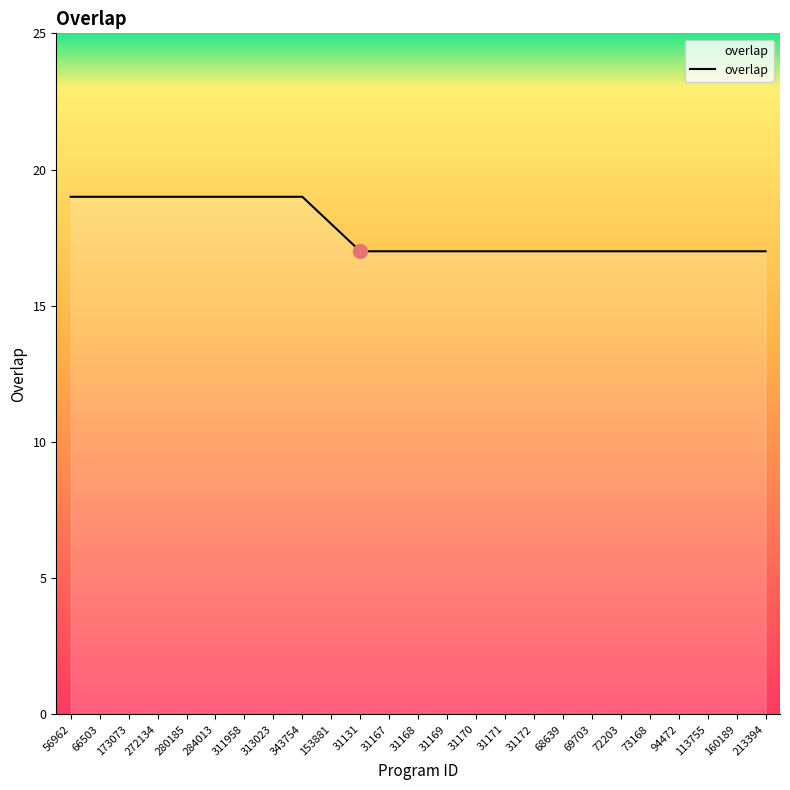

What is the maximum value shown in the chart?

19